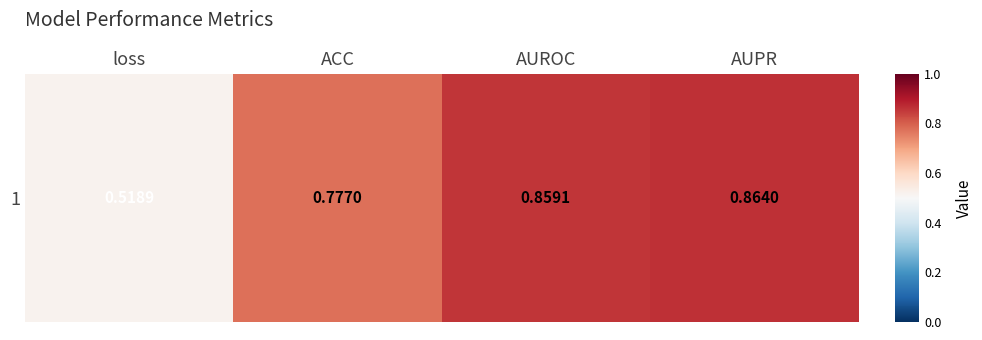

What is the greatest value displayed?

0.9